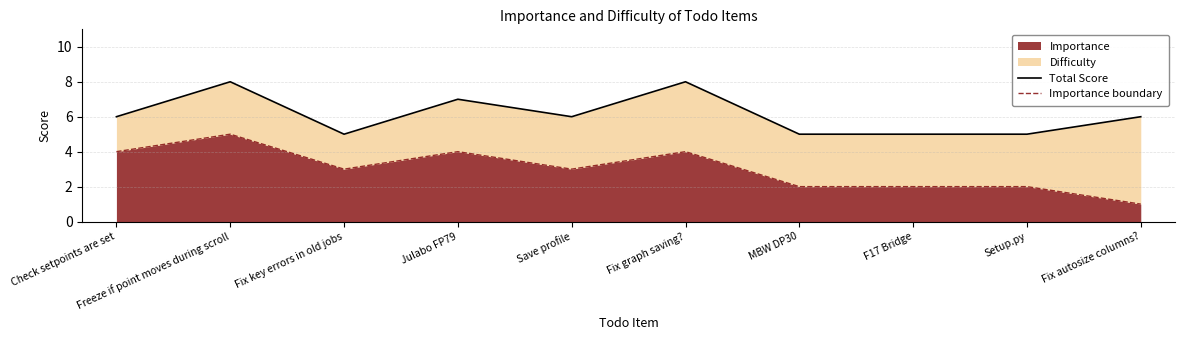

Rank the series at Setup.py from lowest to highest value.

Importance boundary, Total Score